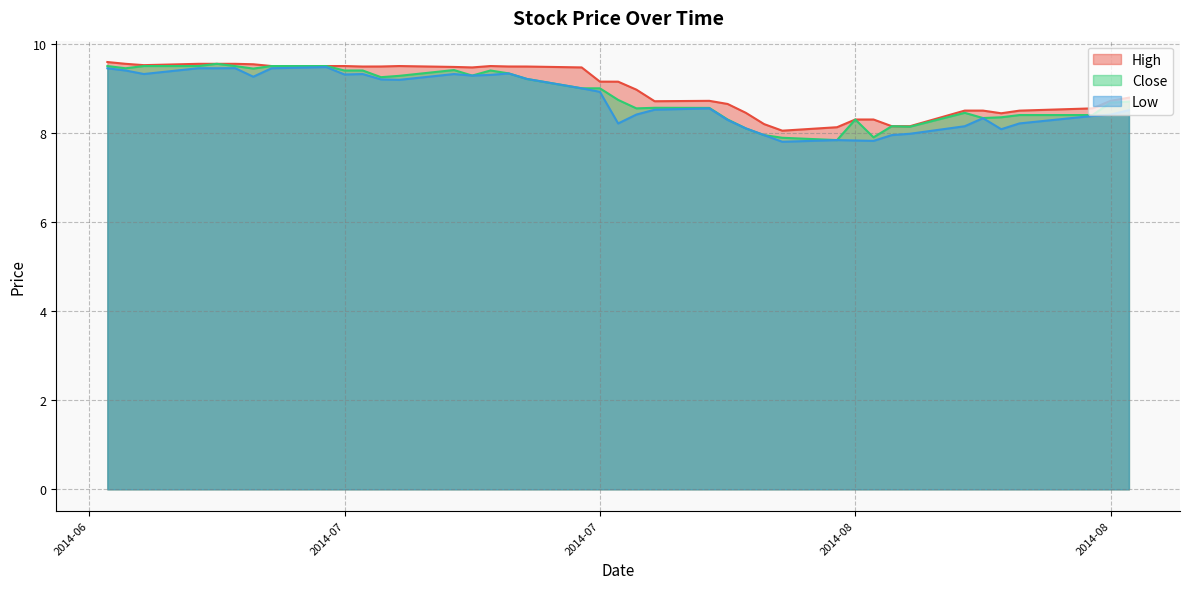

Which series has the largest total across all categories?

High